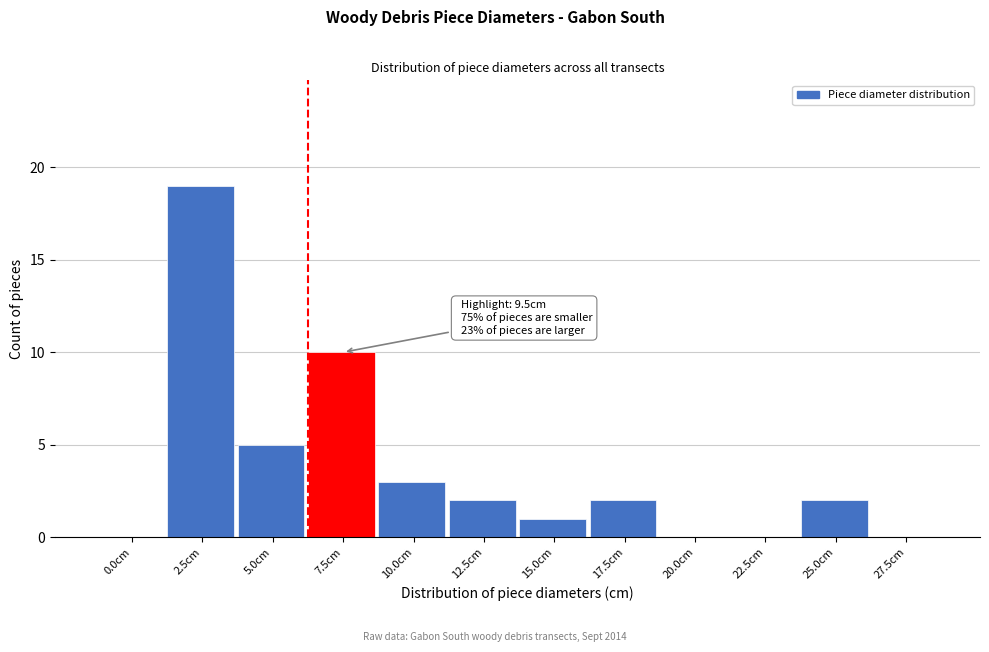

Reading right to left, what are all the values shown in this chart?

27.5cm=0	25.0cm=2	22.5cm=0	20.0cm=0	17.5cm=2	15.0cm=1	12.5cm=2	10.0cm=3	7.5cm=10	5.0cm=5	2.5cm=19	0.0cm=0